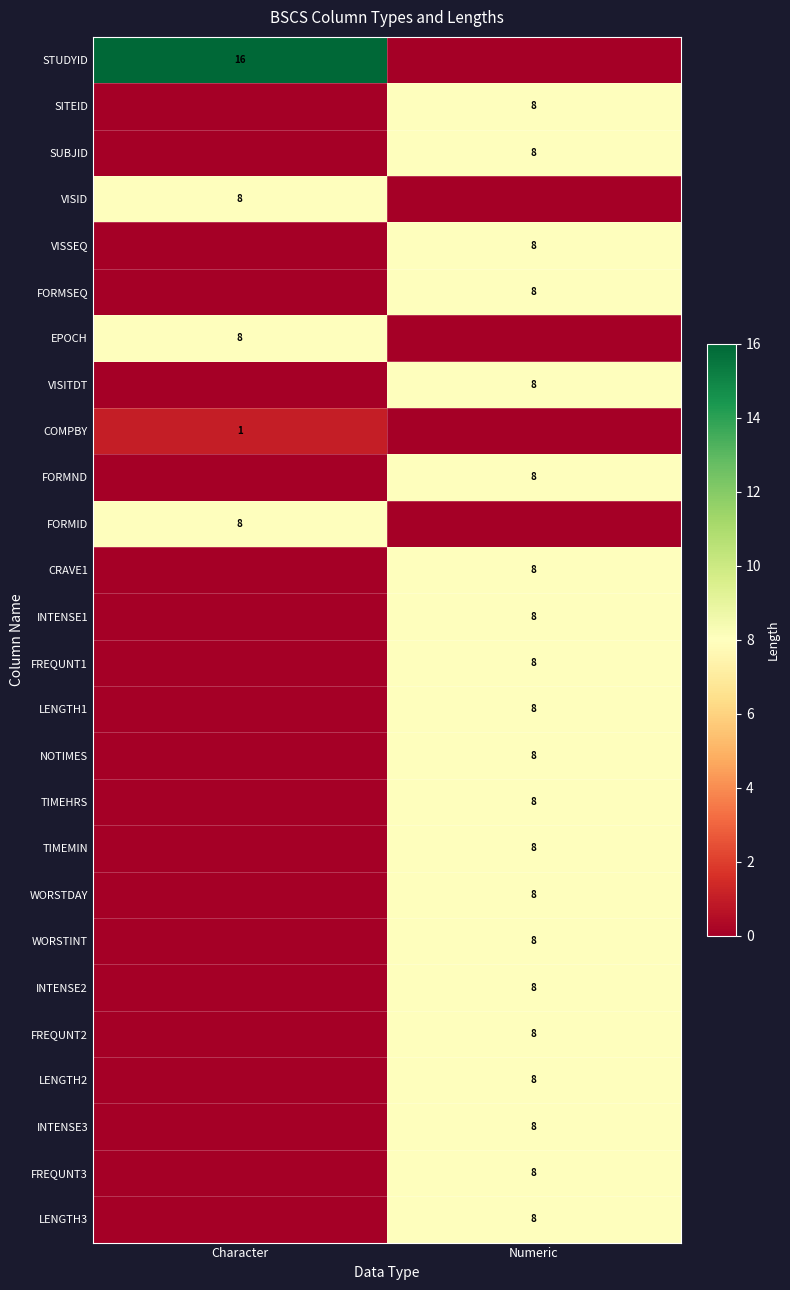

True or false: LENGTH3 has a value of 12 at Numeric.

False